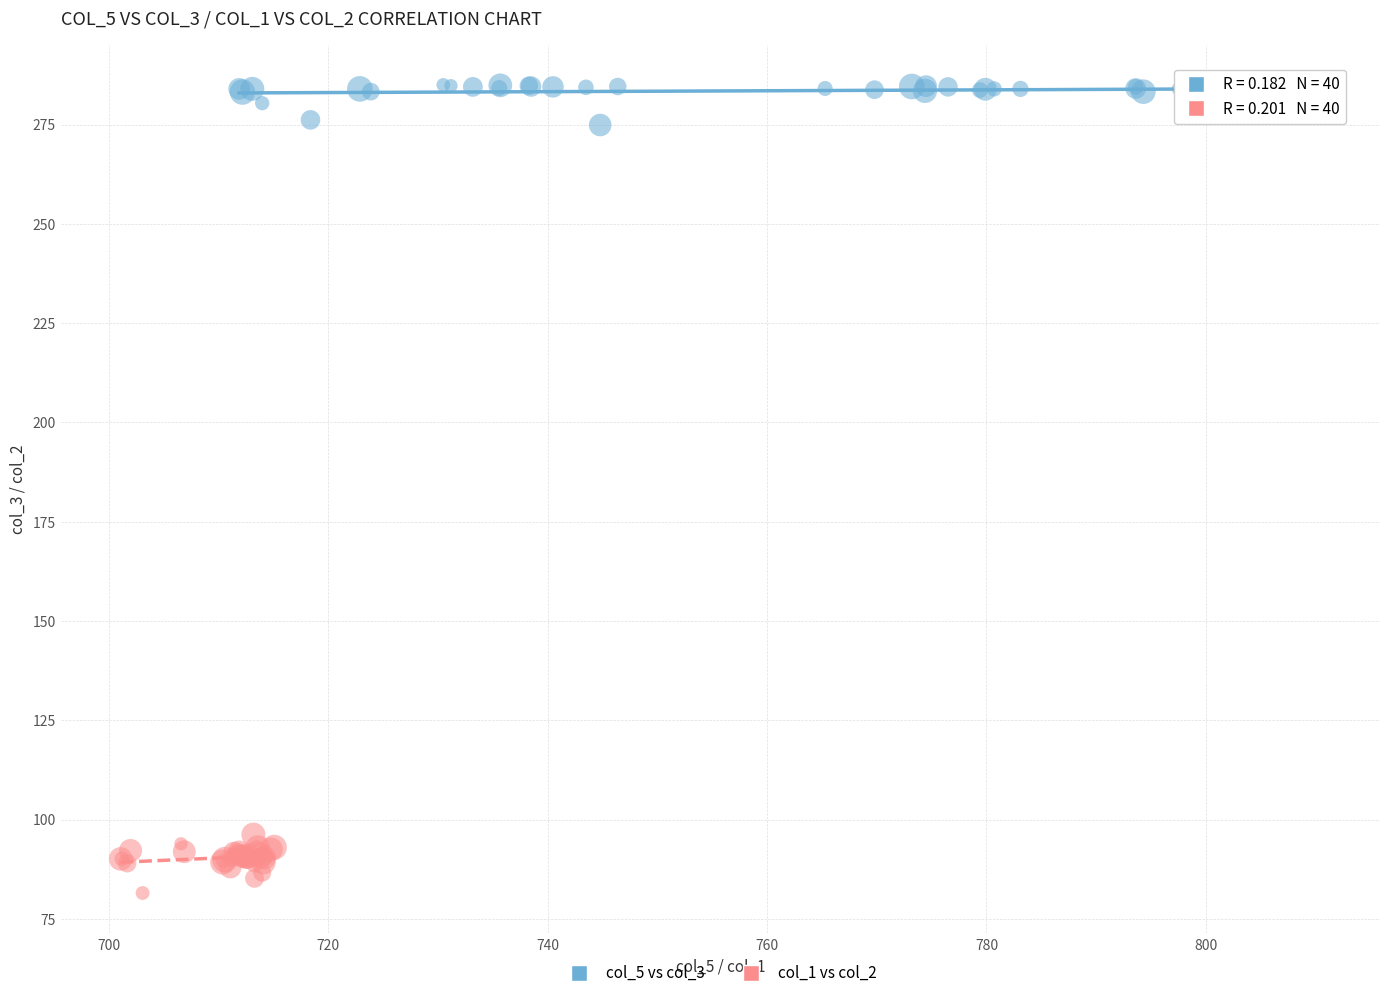

What are all the series names shown in the legend?

col_5 vs col_3, col_1 vs col_2